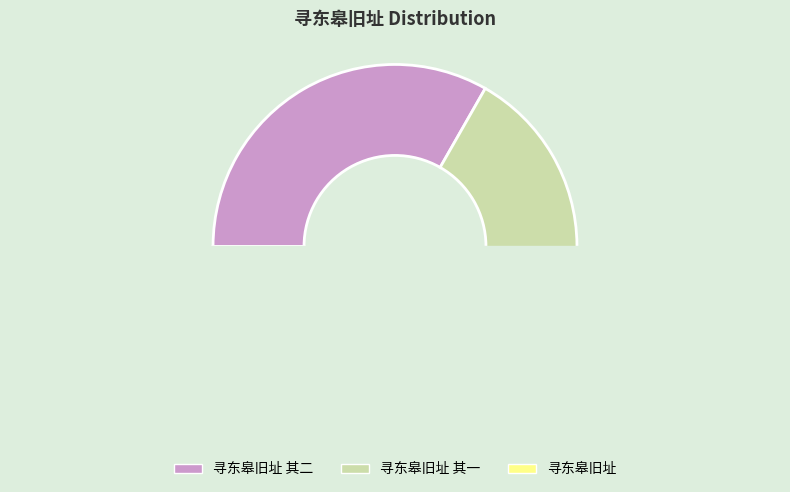

Does 寻东皋旧址 account for over 50% of the chart?

No